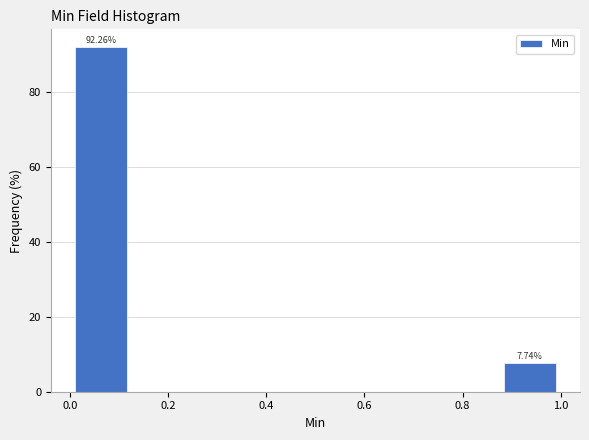

Which range on the x-axis has the tallest bar?

0.000 to 0.125